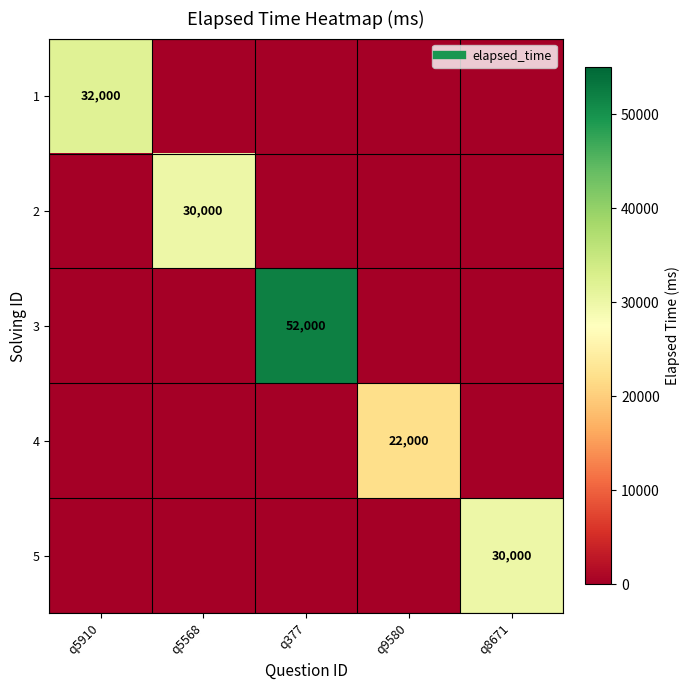

The 2 series shows 30000 at q5568. True or false?

True